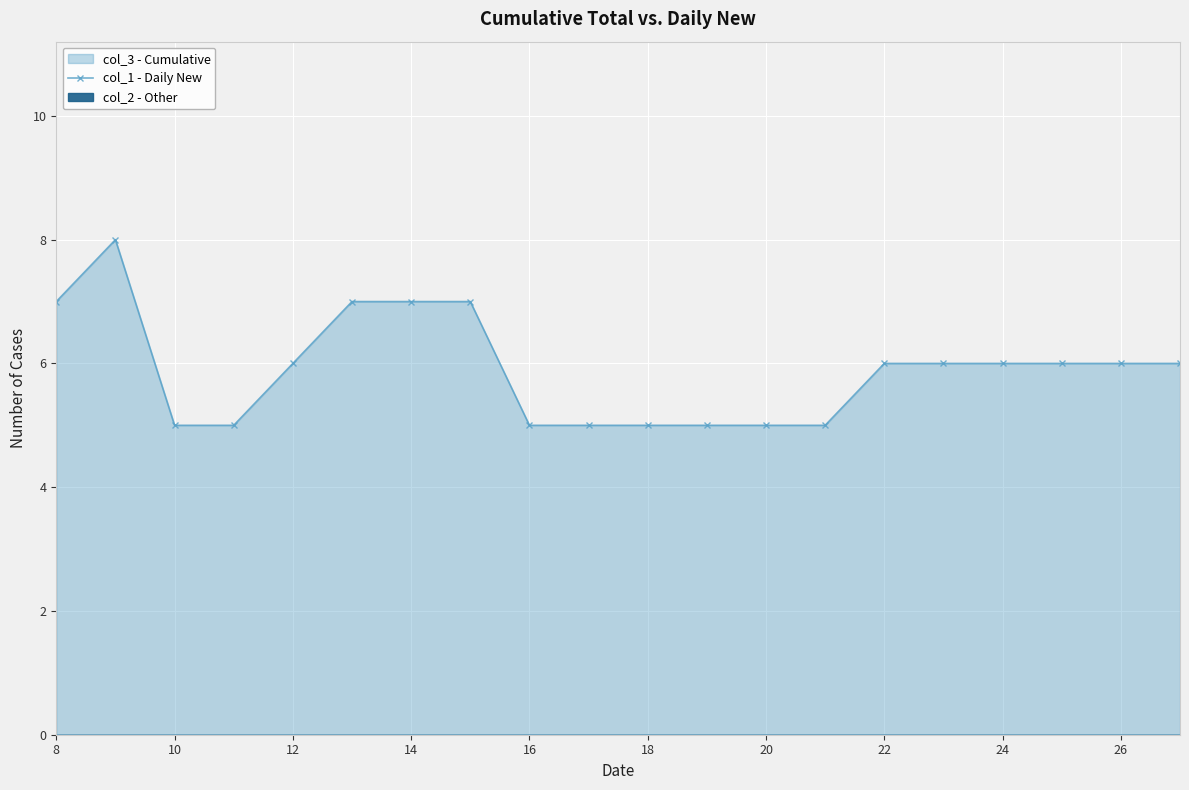

What is the spread (max minus min) of values at 8?

7